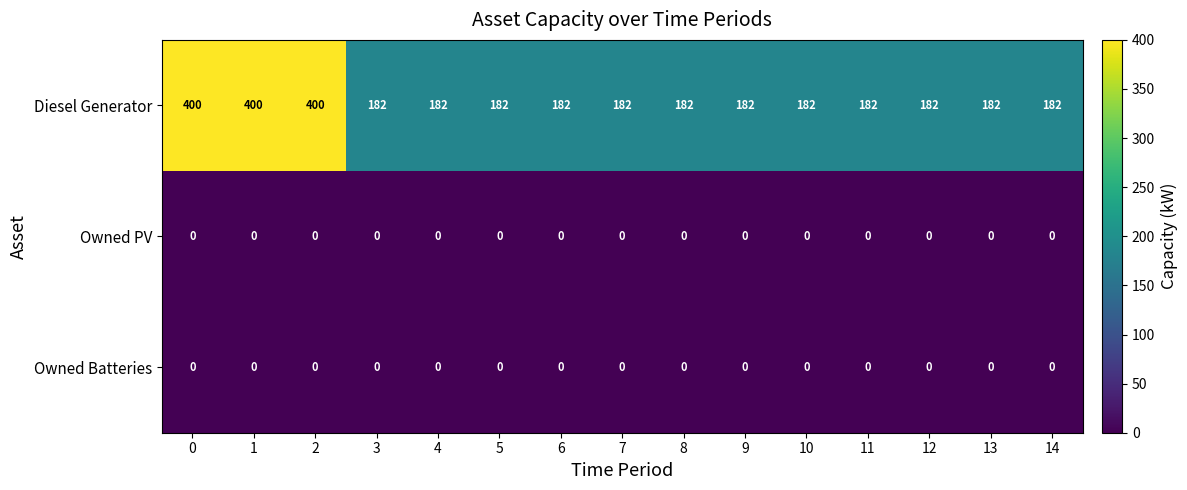

Between 2 and 7, which series saw the biggest shift?

Diesel Generator